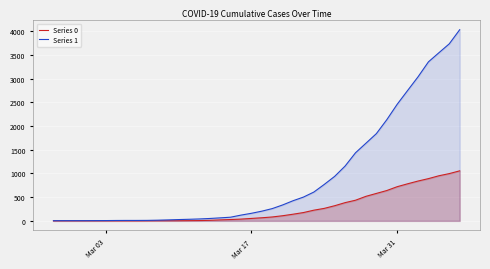

Rank the series by their maximum value, from lowest to highest.

Series 0, Series 1